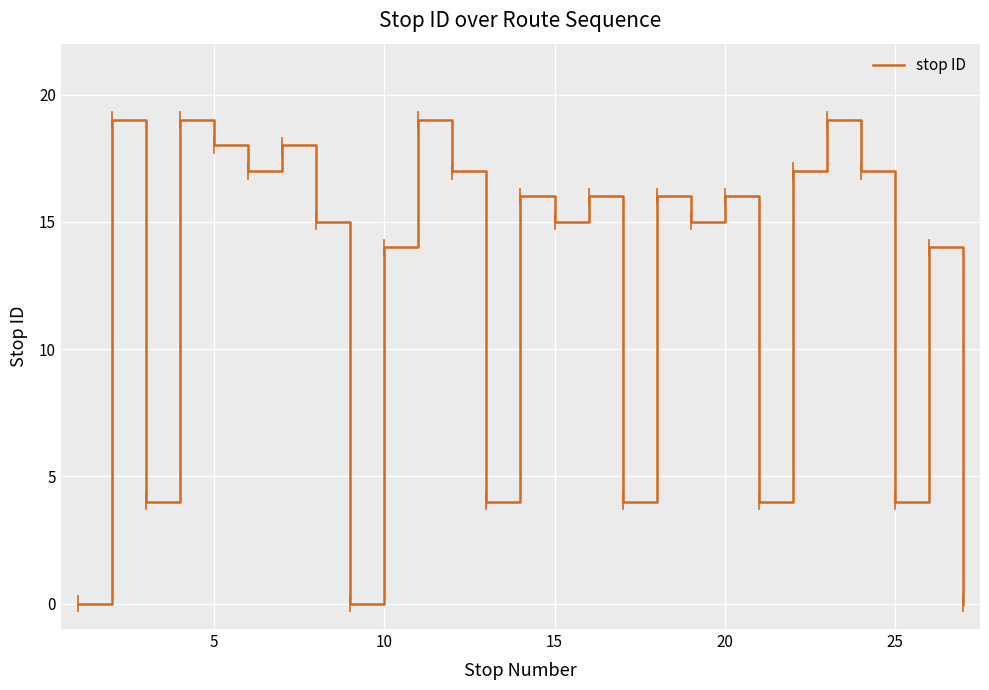

What is the difference between the maximum and minimum values?

19